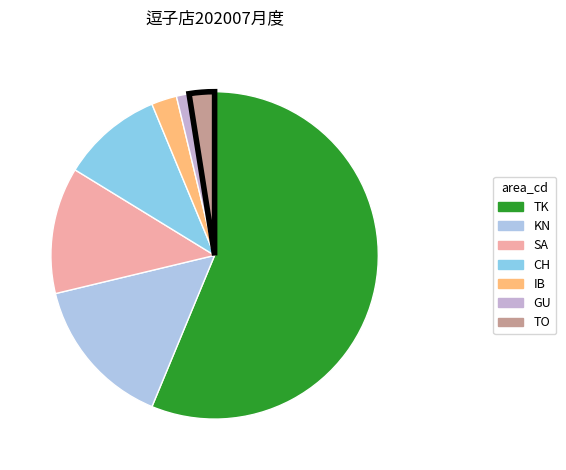

Which slice is the largest?

TK